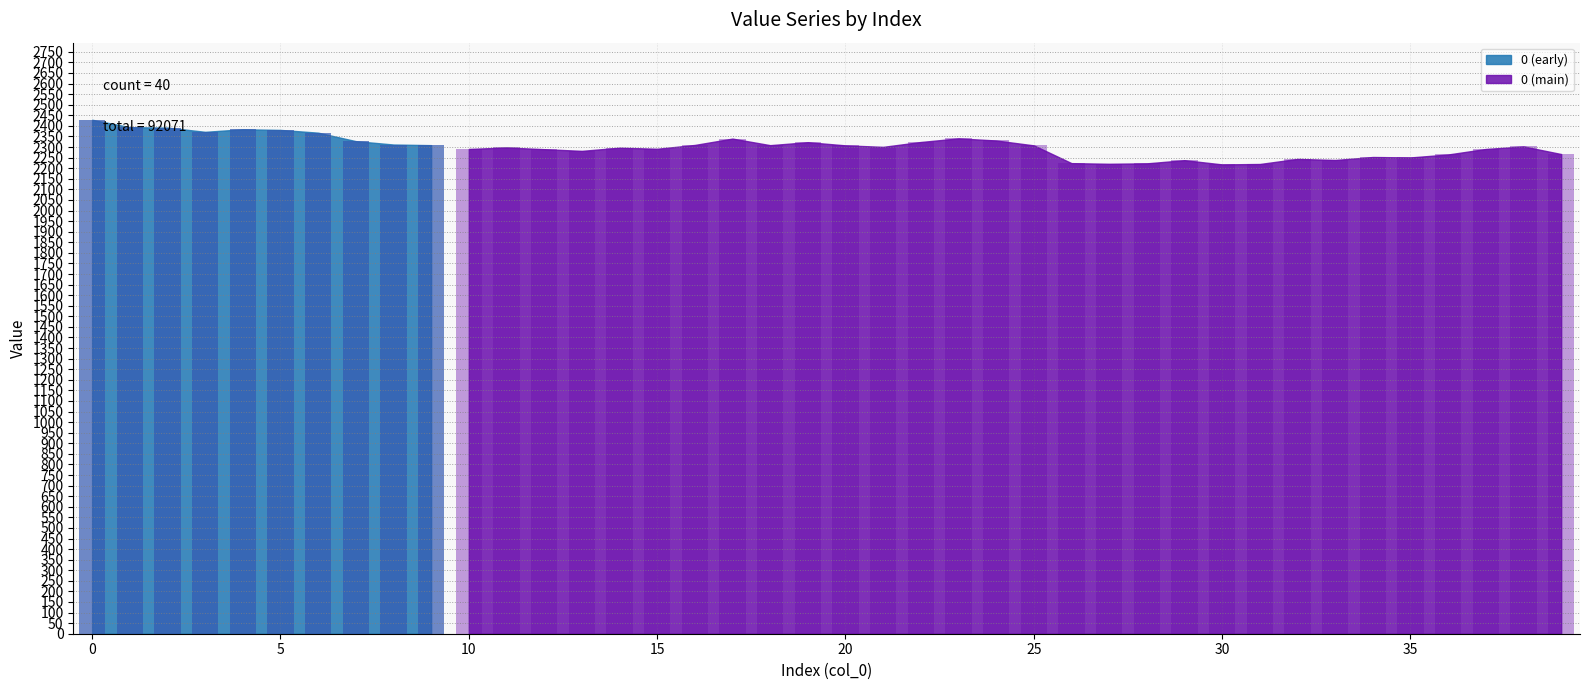

What is the difference between the second highest and second lowest values?

174